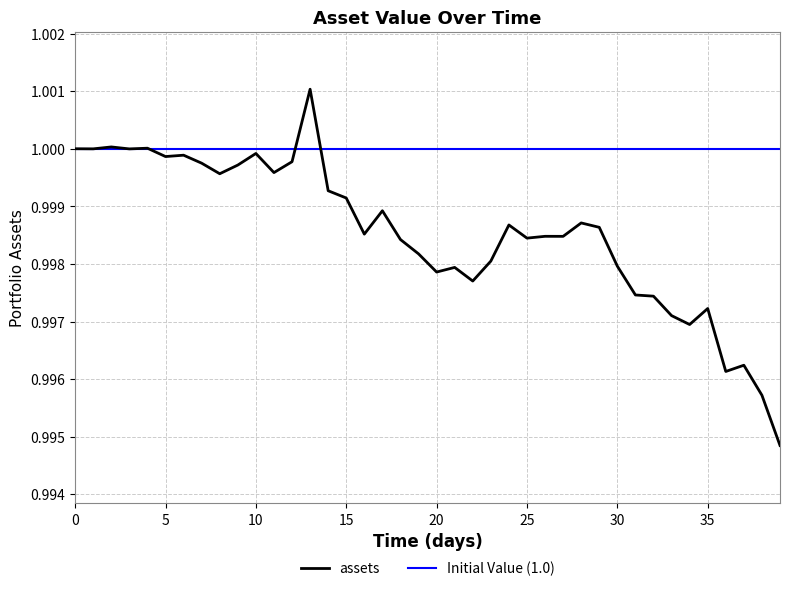

Which label corresponds to the smallest value in the chart?

39